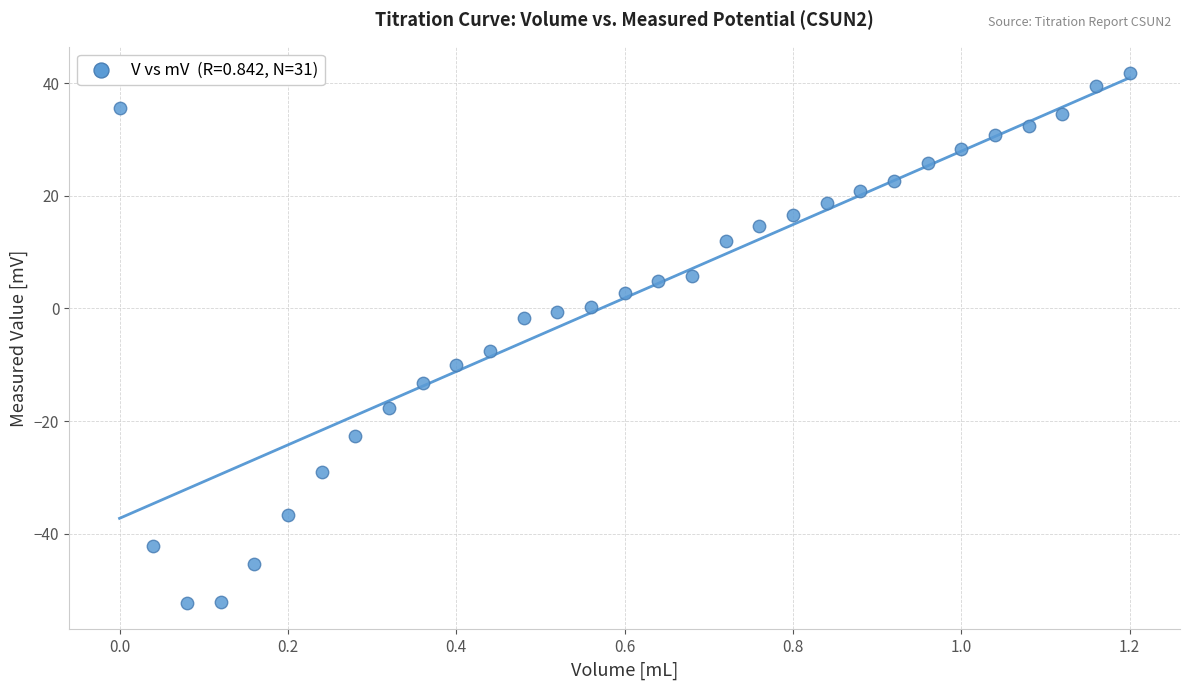

What is the range of Y values (max minus min)?

94.1